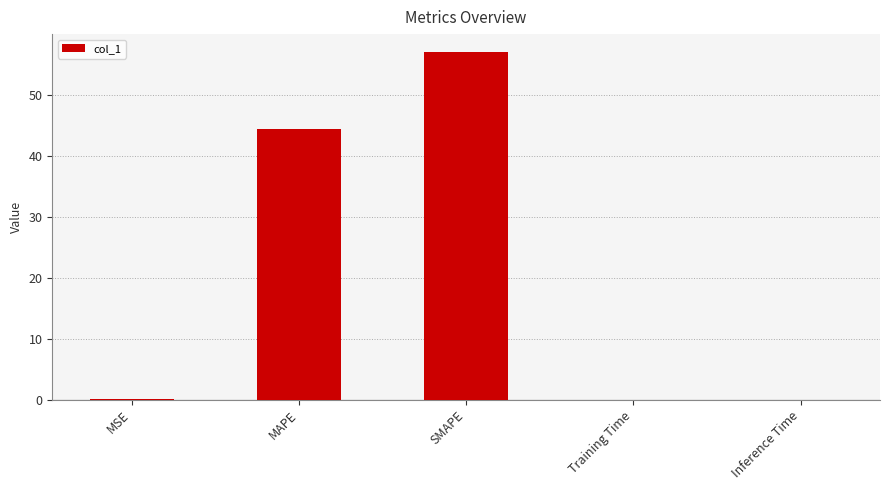

Is it true that the value at Training Time is 0.0?

True